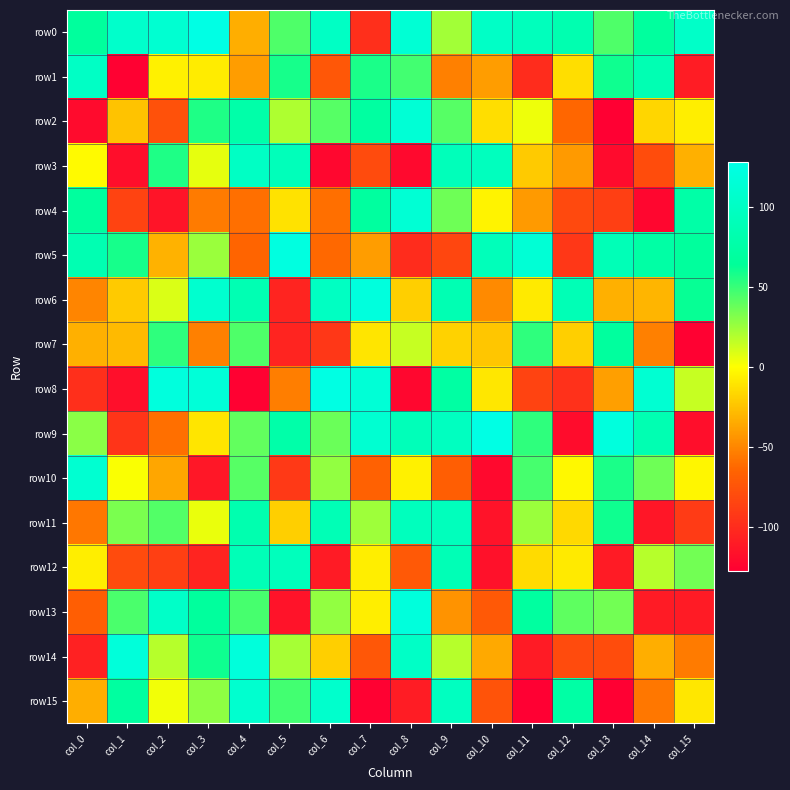

Which category has the highest value across all series?

col_3